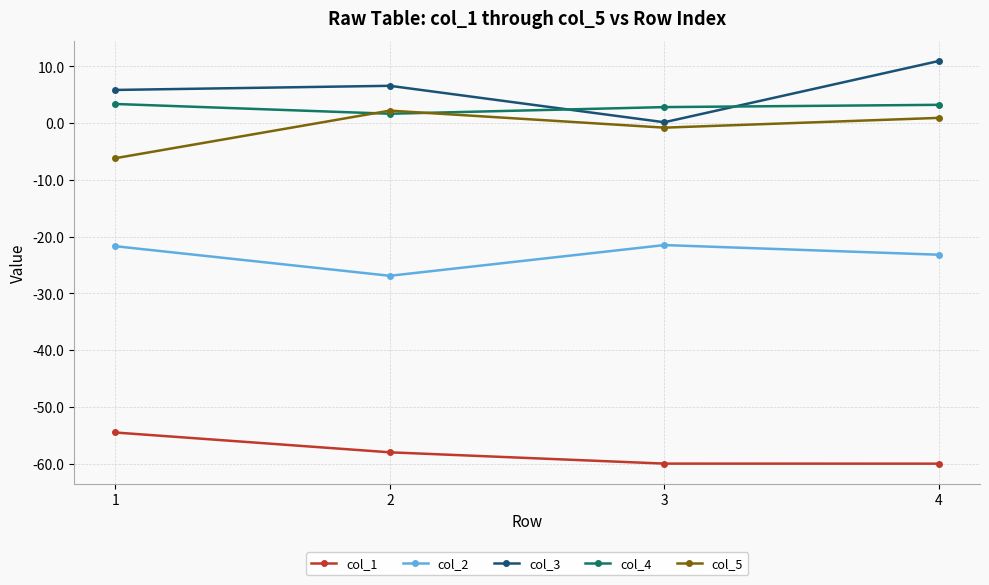

True or false: col_5 and col_1 cross at least once.

False